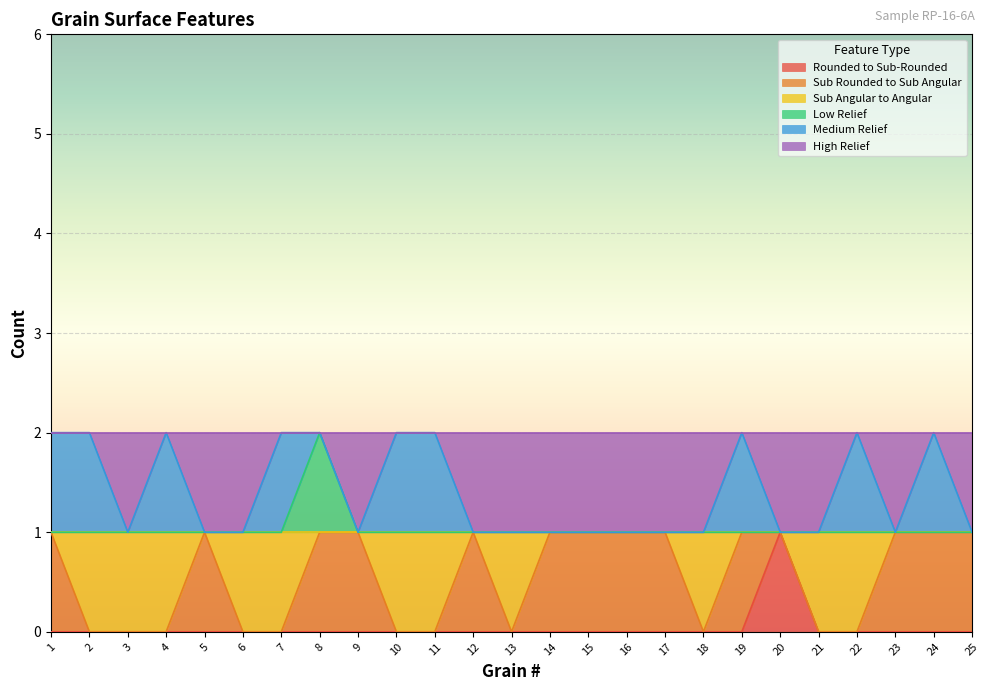

True or false: Rounded to Sub-Rounded and High Relief cross at least once.

False